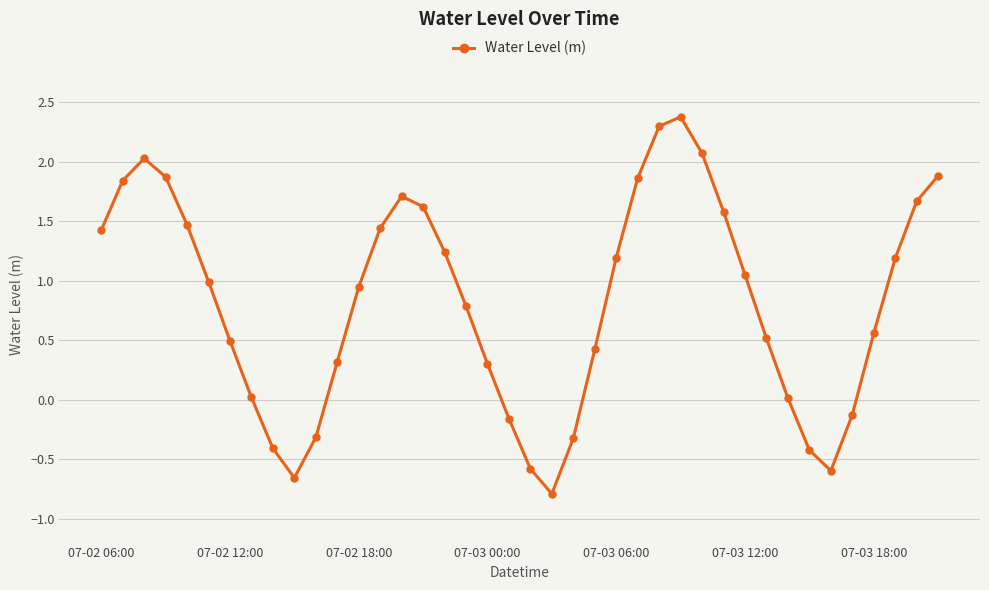

What is the greatest value displayed?

2.4